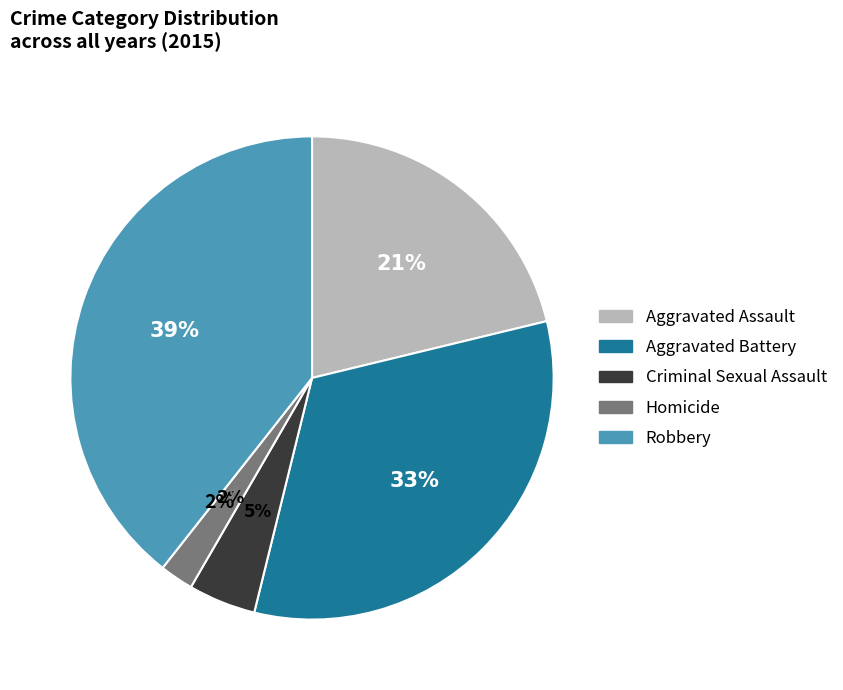

What percentage is the Homicide slice, to the nearest percent?

2%